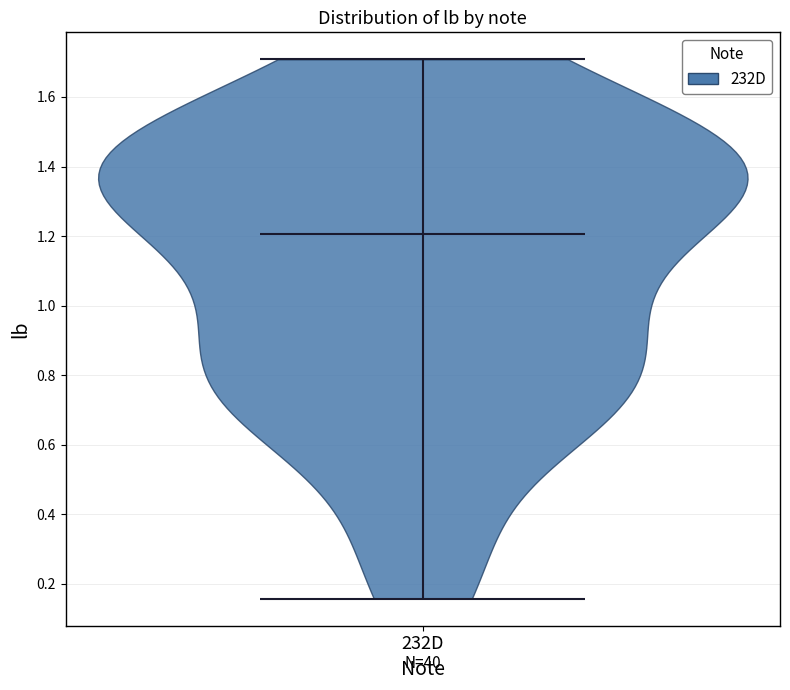

Read this violin plot against the y-axis: where its median line is, and the lowest and highest points the violin reaches. The values are not printed on the chart, so give them approximately, as read against the axis.

median line 1.20, lowest point 0.16, highest point 1.70